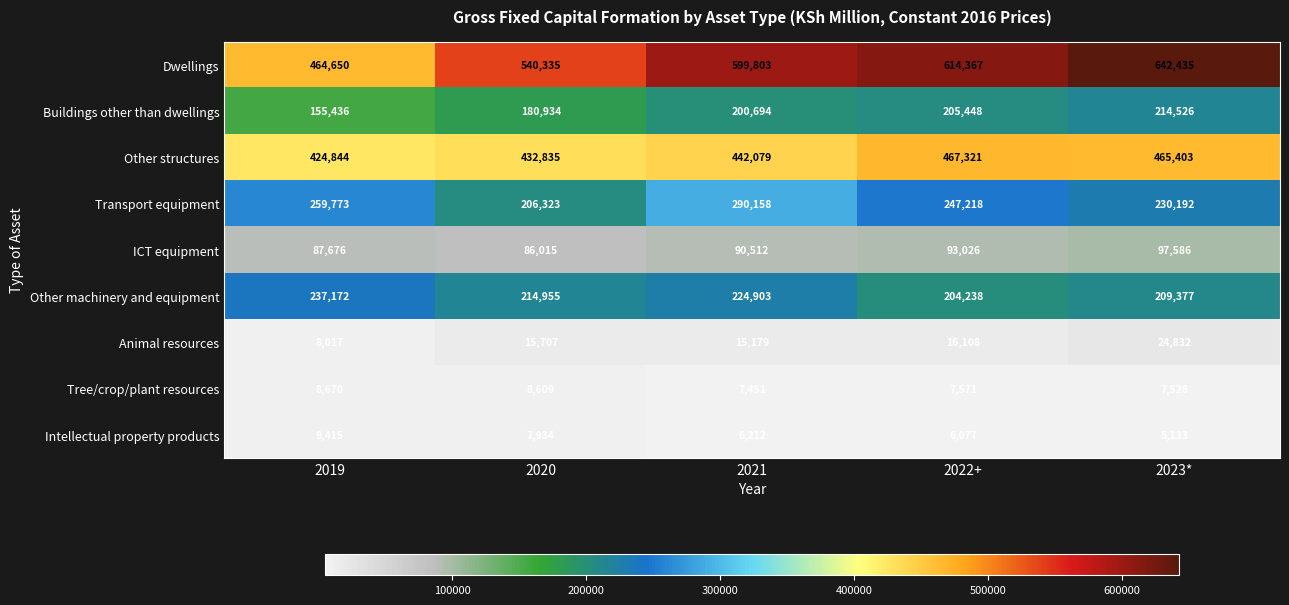

True or false: Tree/crop/plant resources has a value of 7451 at 2021.

True